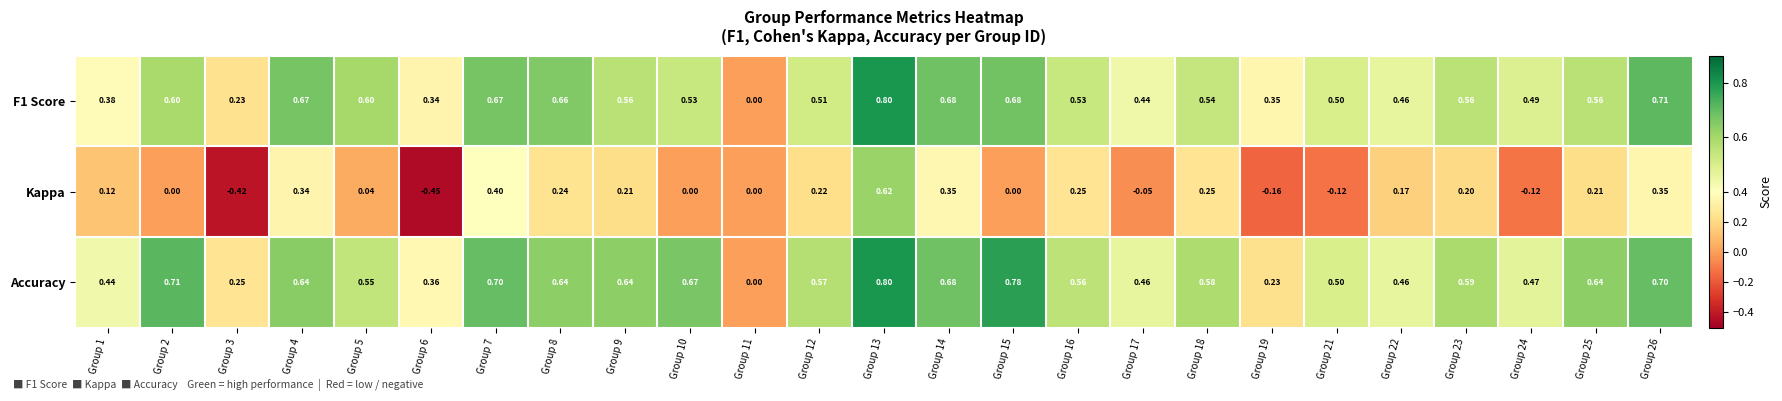

Which series has the largest total across all categories?

Accuracy